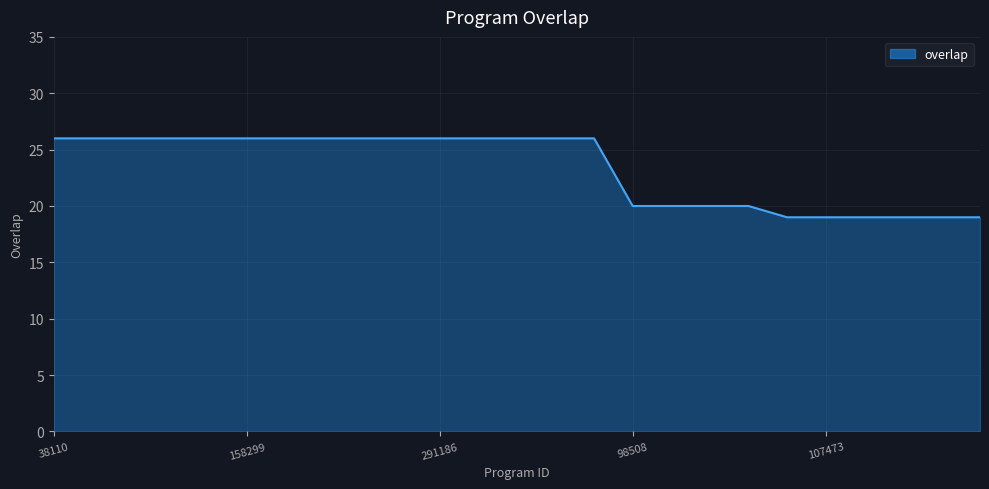

Reading left to right, transcribe all the data shown in this chart.

26	26	26	26	26	26	26	26	26	26	26	26	26	26	26	20	20	20	20	19	19	19	19	19	19